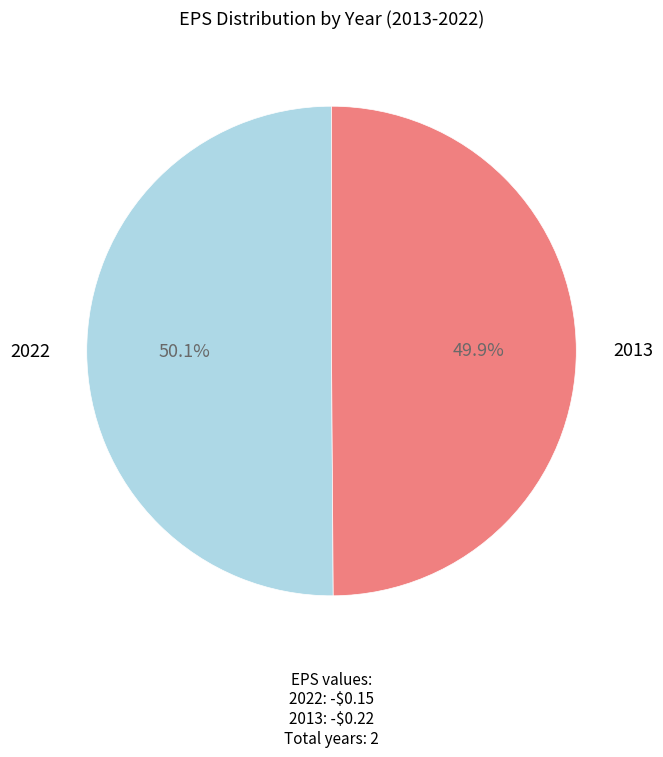

Is it true that 2022 is 50% of the pie?

True